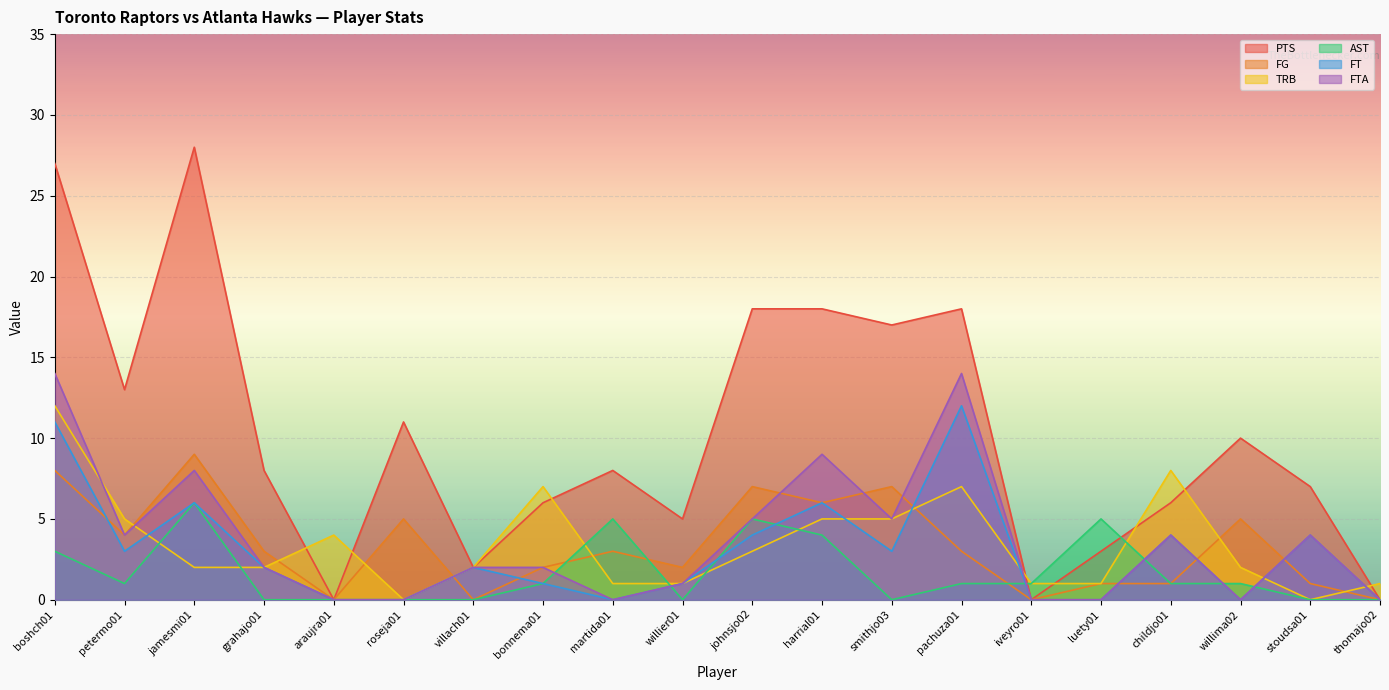

At which category does PTS reach its first local valley?

petermo01